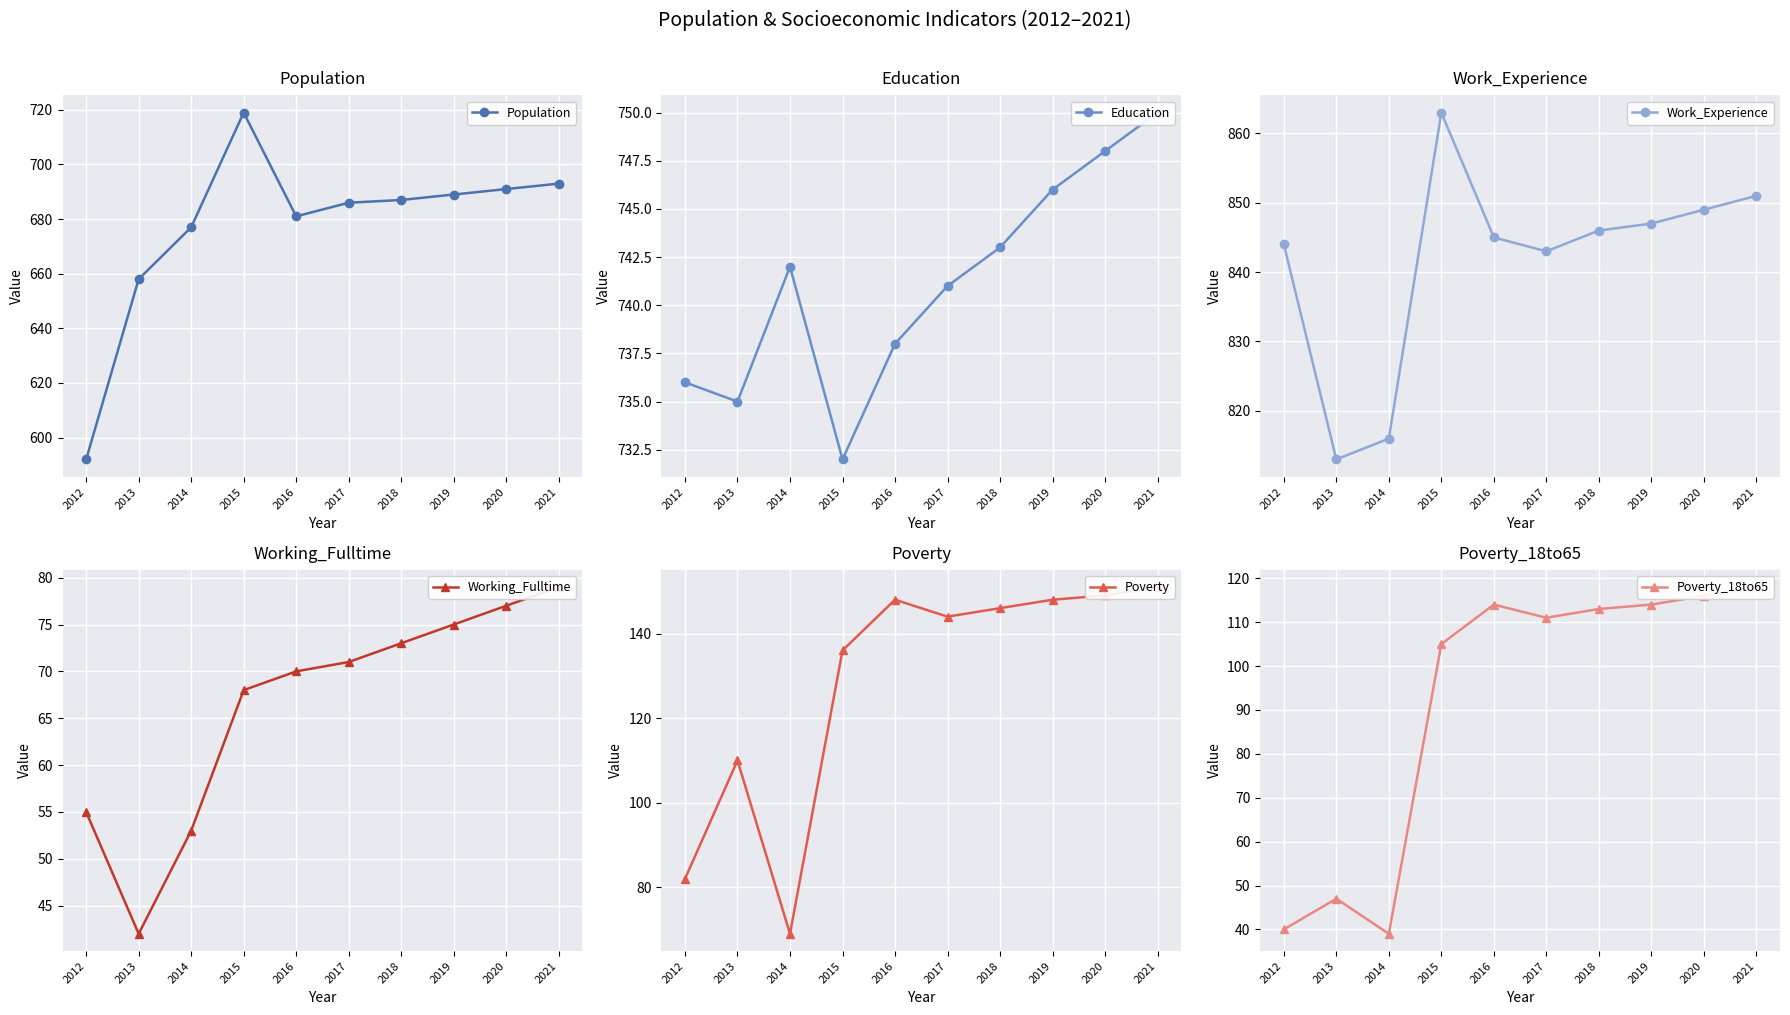

Between 2013 and 2017, which series saw the biggest shift?

Poverty_18to65